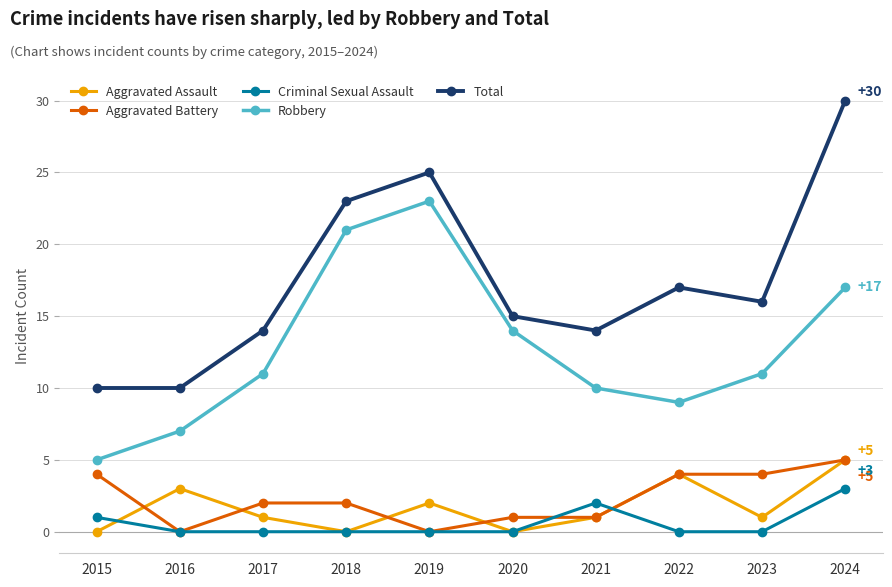

How many values in the Total series are below 16?

5